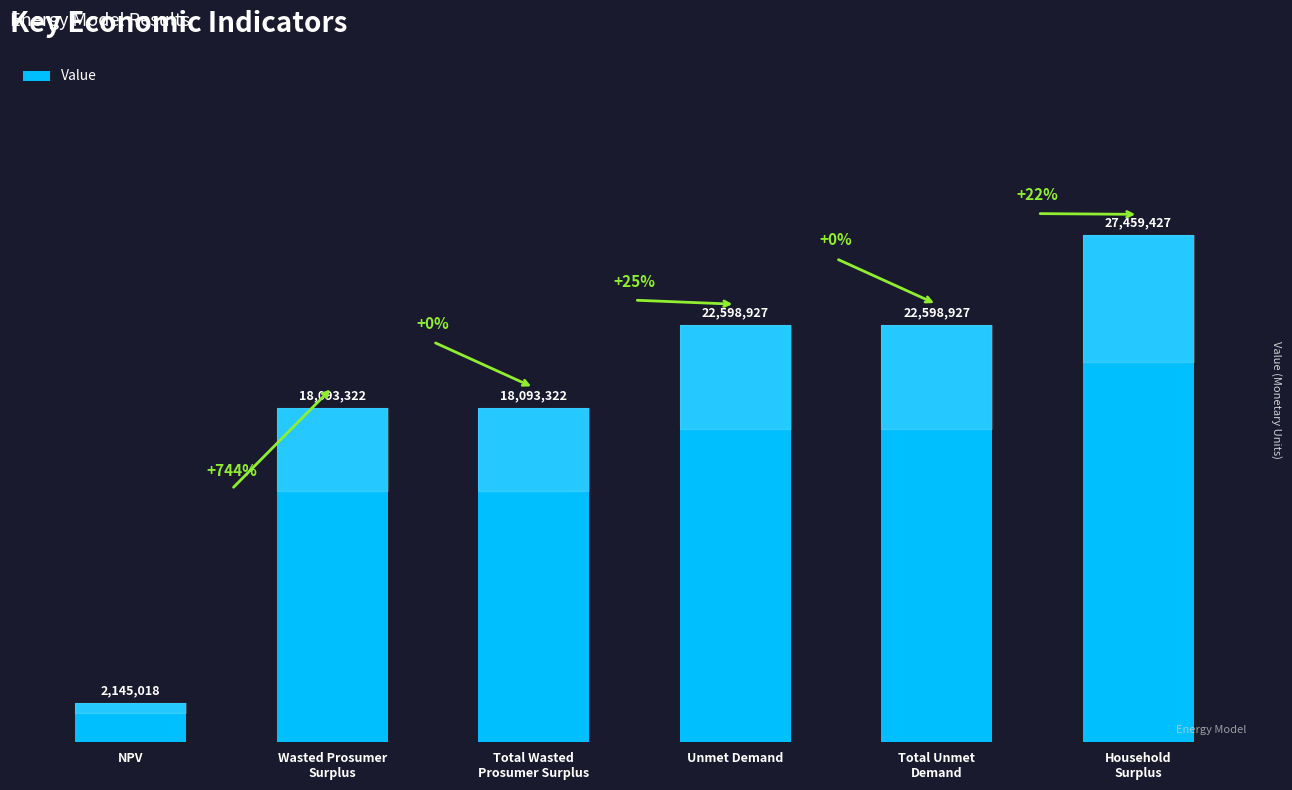

What is the average value?

18498157.2